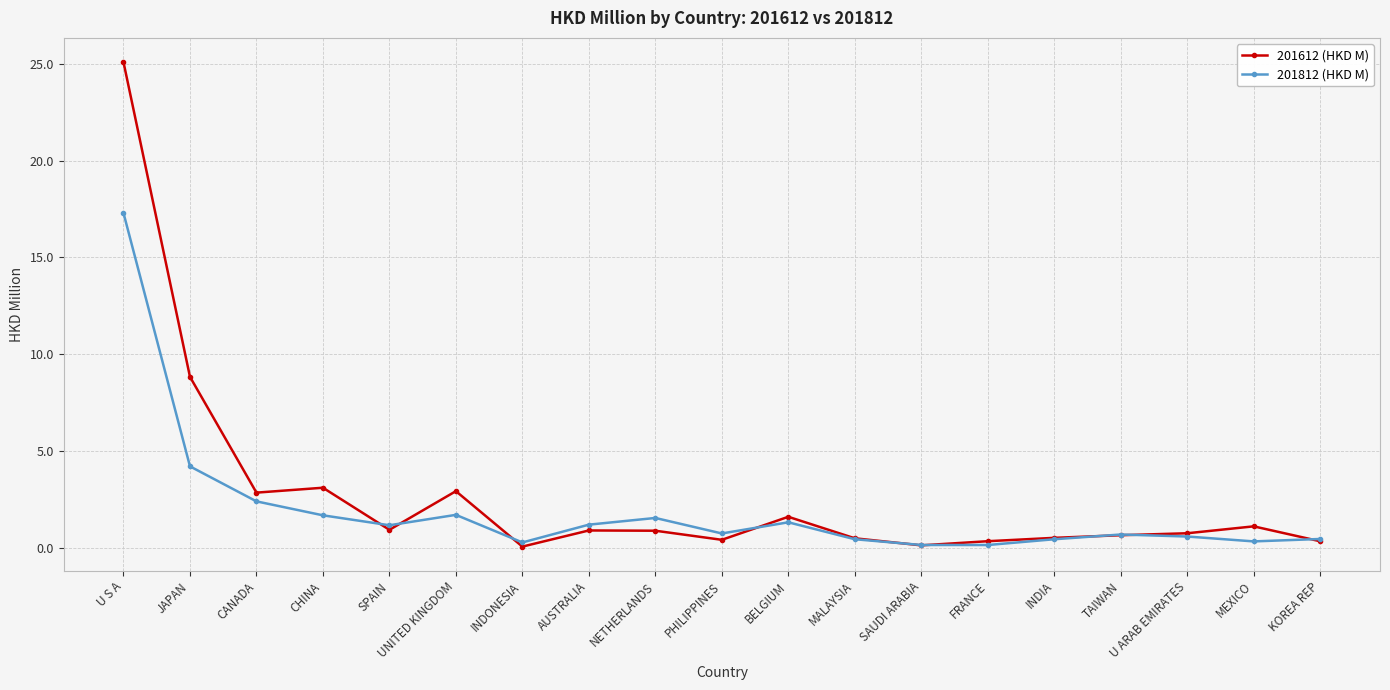

Which series has the widest spread of values?

201612 (HKD M)